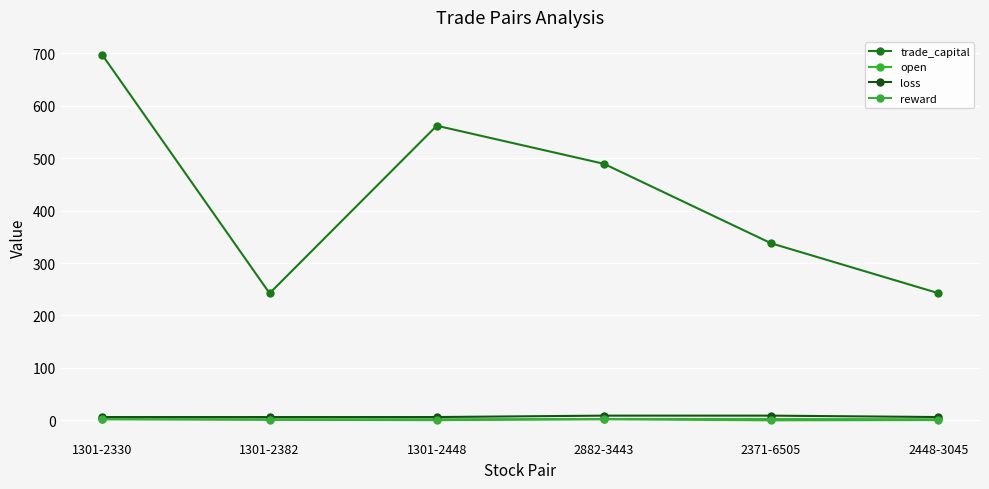

Count the loss values in the range 6 to 8.

4